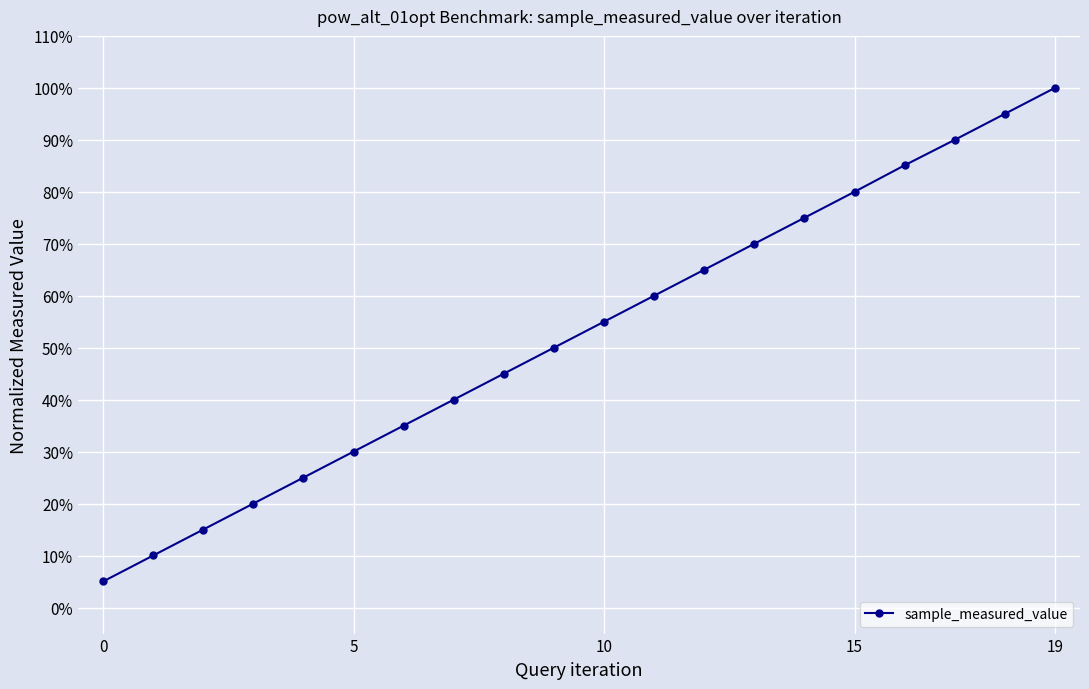

Does the chart have visible grid lines?

Yes